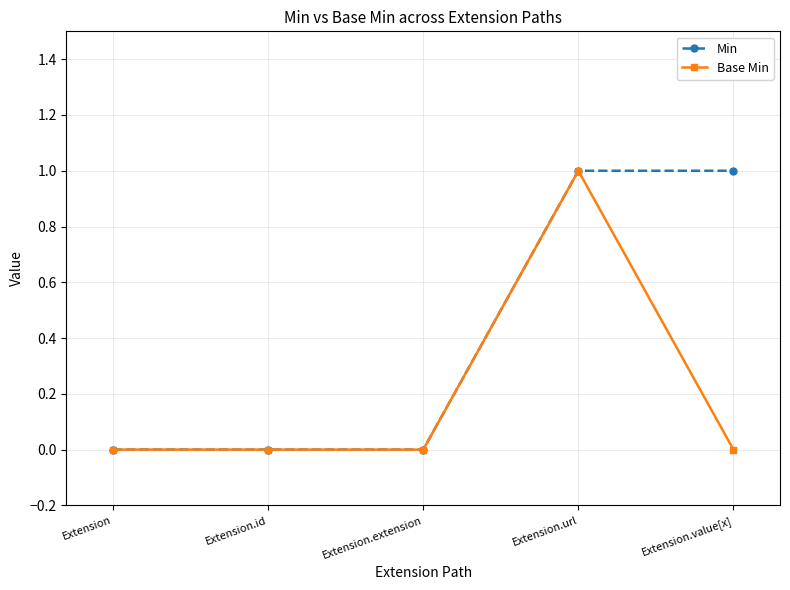

At Extension.value[x], list the series in order from largest to smallest.

Min, Base Min